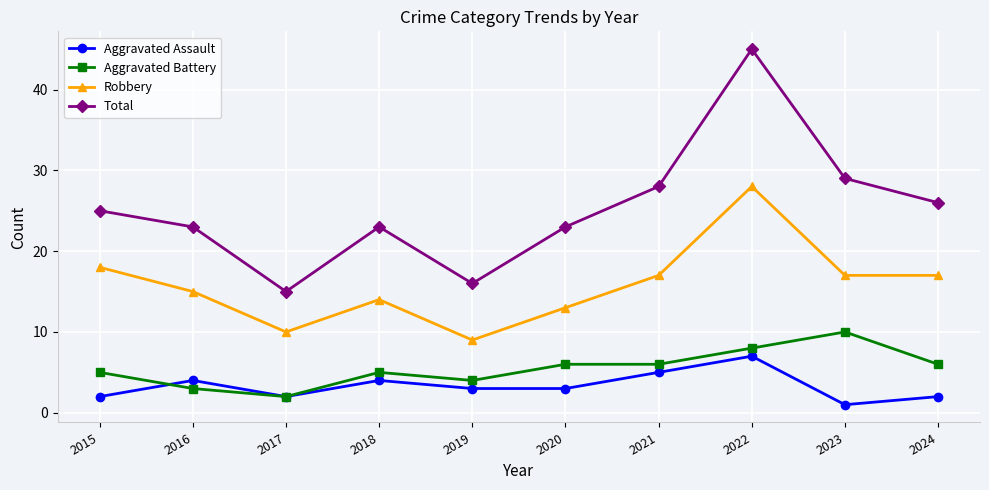

Where do Aggravated Battery and Aggravated Assault first cross each other?

2015 and 2016